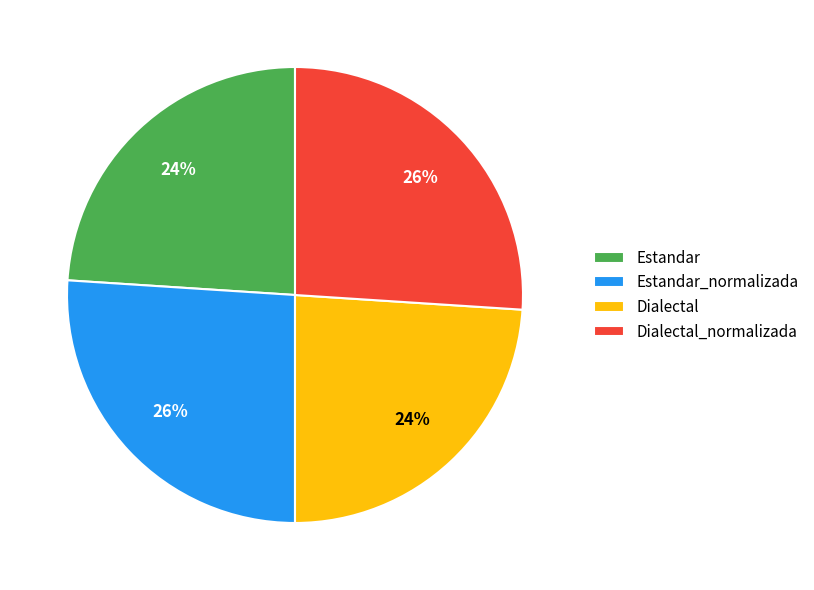

Is there a majority slice in this chart?

No